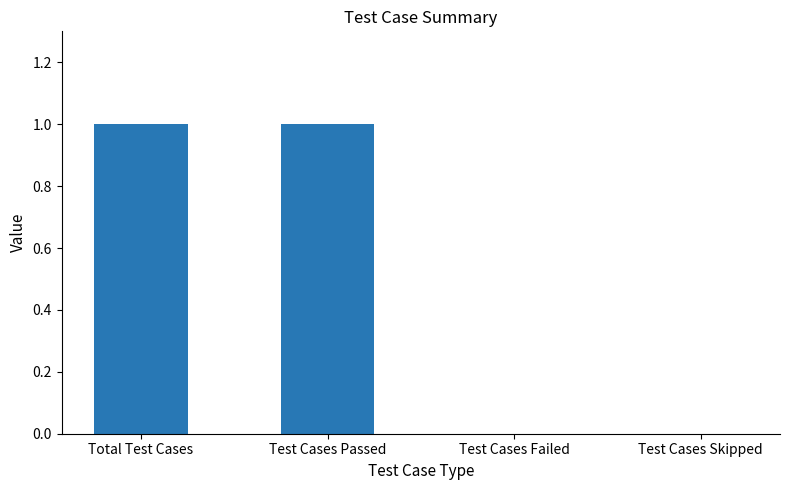

Reading left to right, extract all data points from this chart.

1	1	0	0